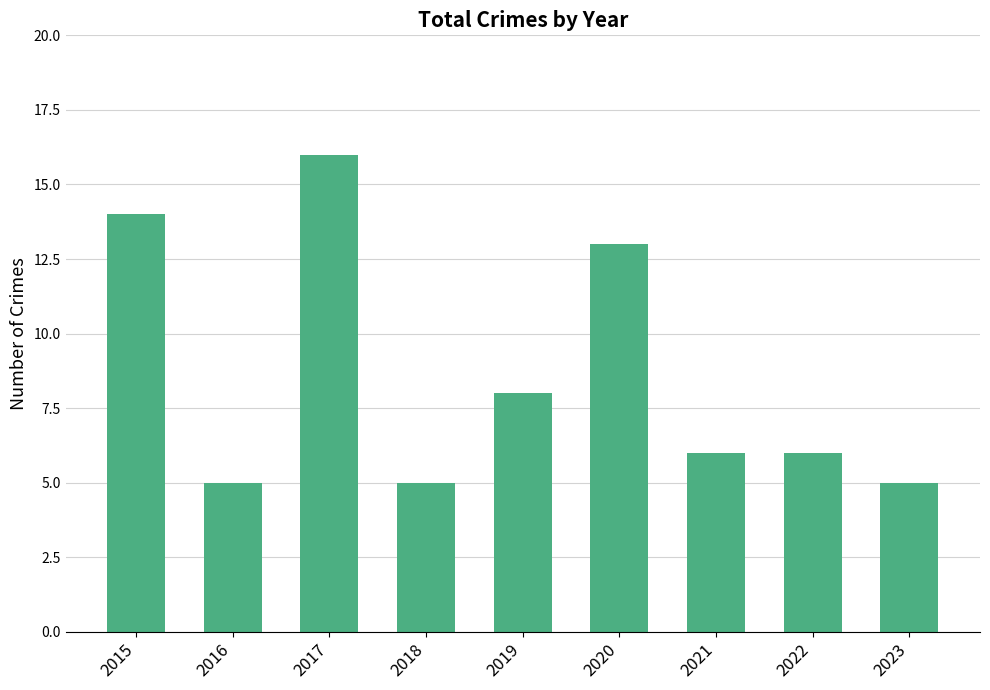

What is the minimum value shown in the chart?

5